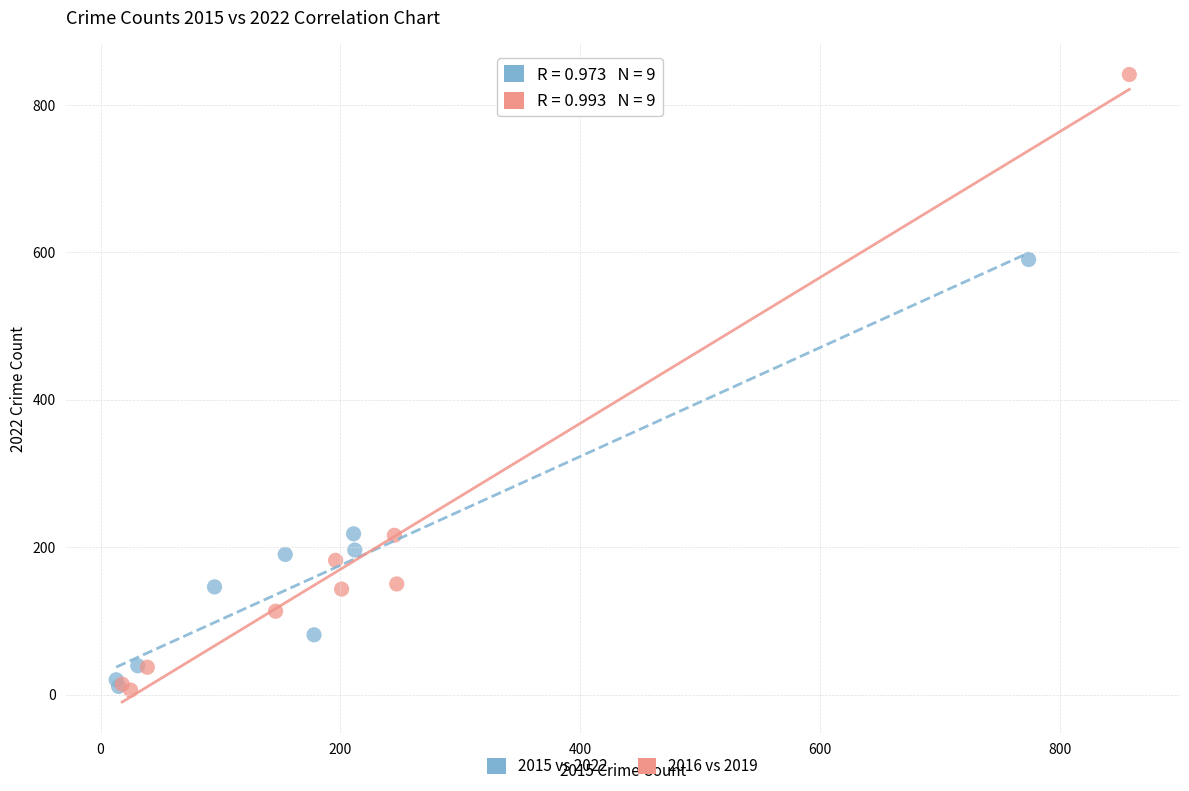

Which series has the largest Y range (max minus min)?

2016 vs 2019